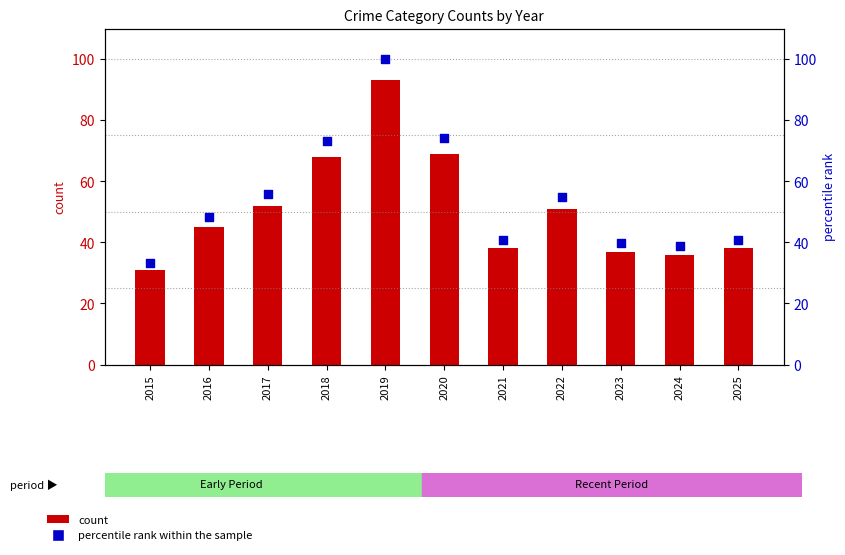

Which series contains the highest Y value?

percentile rank within the sample